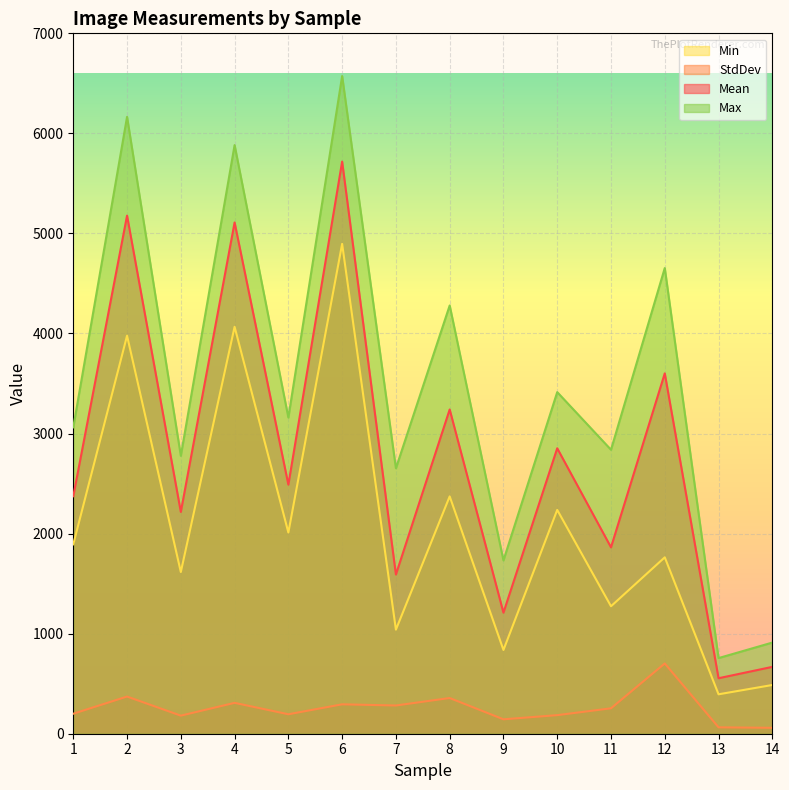

Which category has the lowest value in the Max series?

13